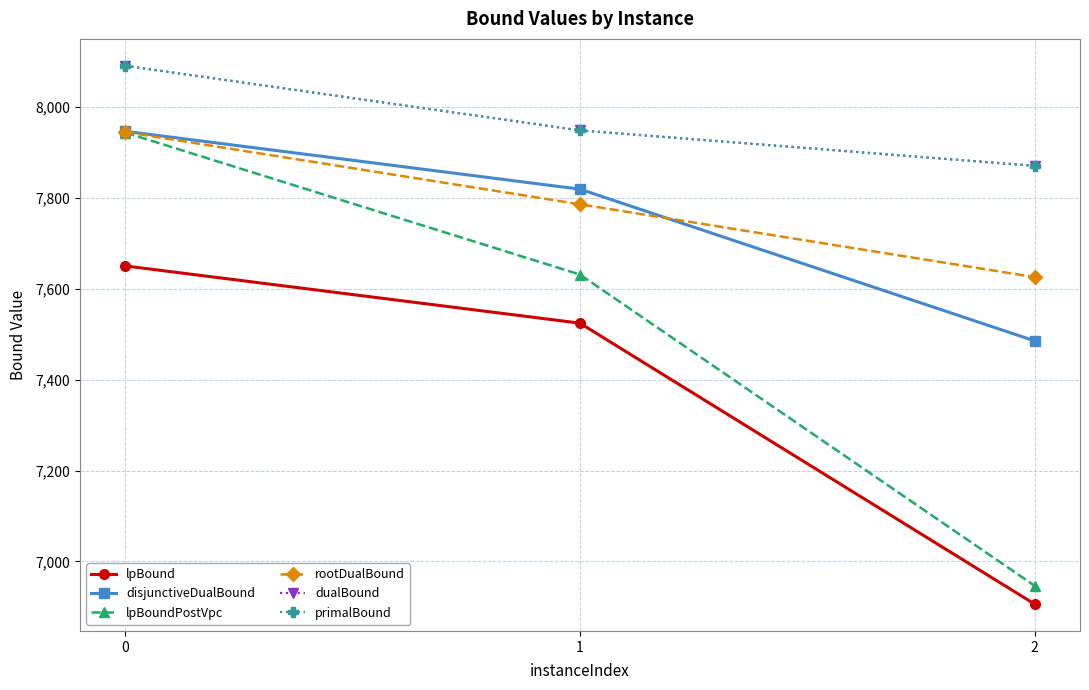

Which series has the largest total across all categories?

dualBound